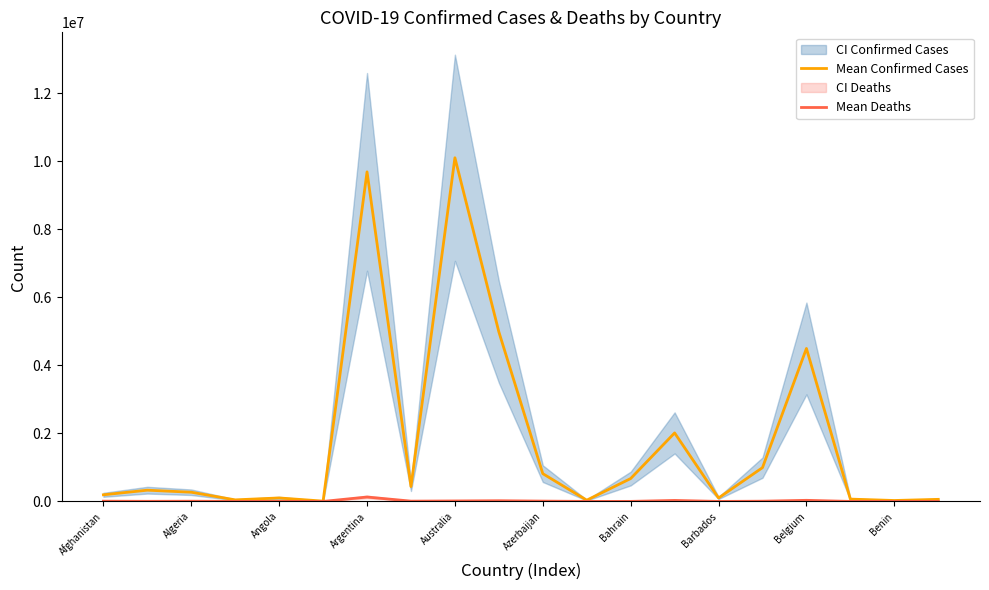

Which series has the widest spread of values?

Mean Confirmed Cases